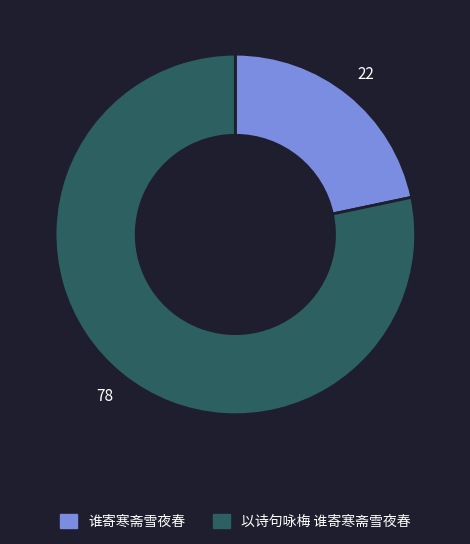

Is the sum of 谁寄寒斋雪夜春 and 以诗句咏梅 谁寄寒斋雪夜春 greater than half?

Yes